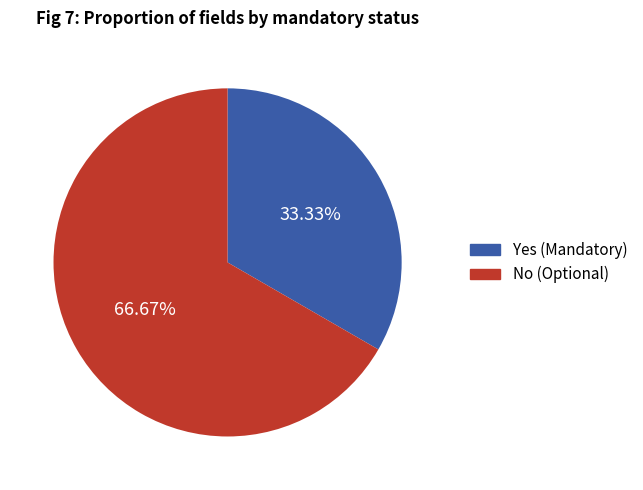

Count the number of slices in the pie.

2